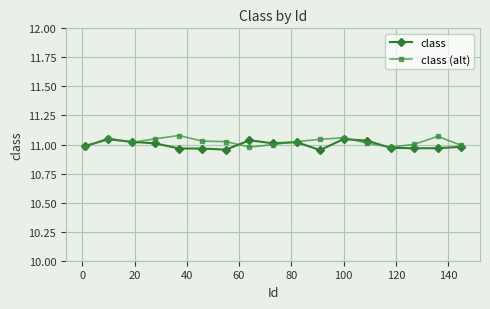

At how many categories does at least one series exceed 10?

17